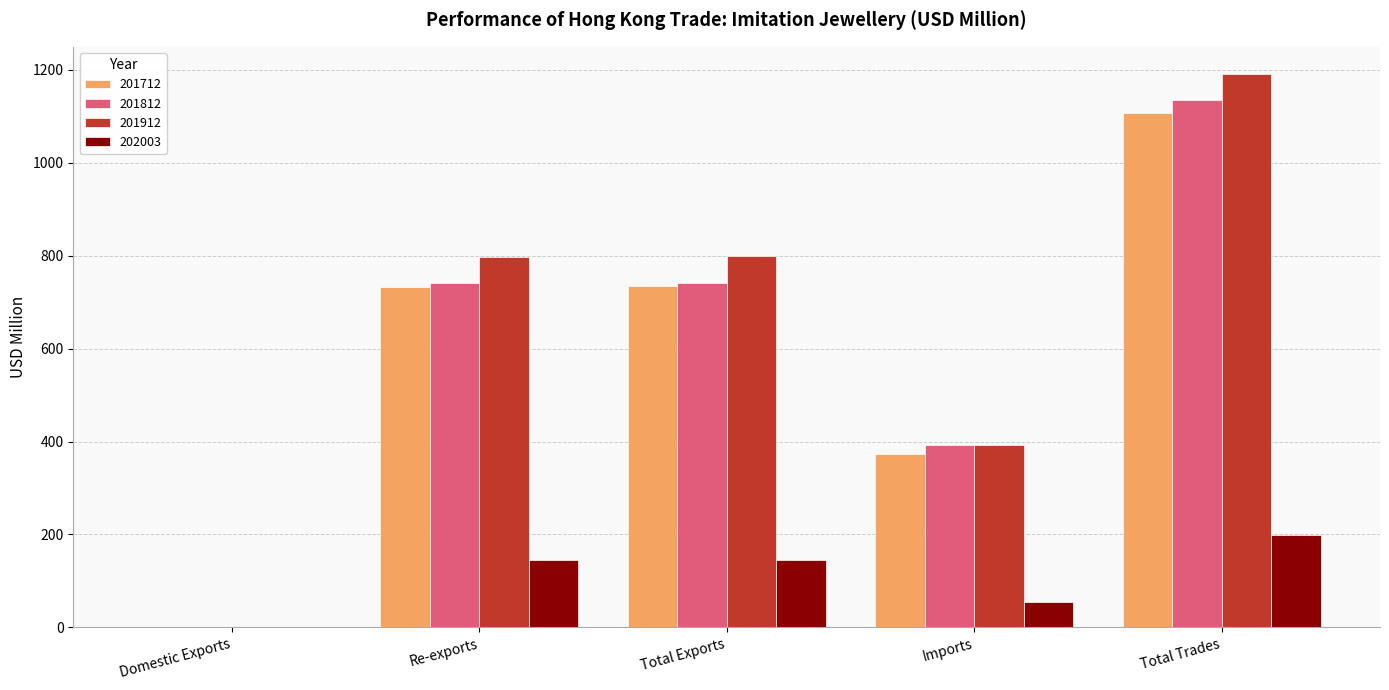

What is the sum of all 201912 values?

3179.1